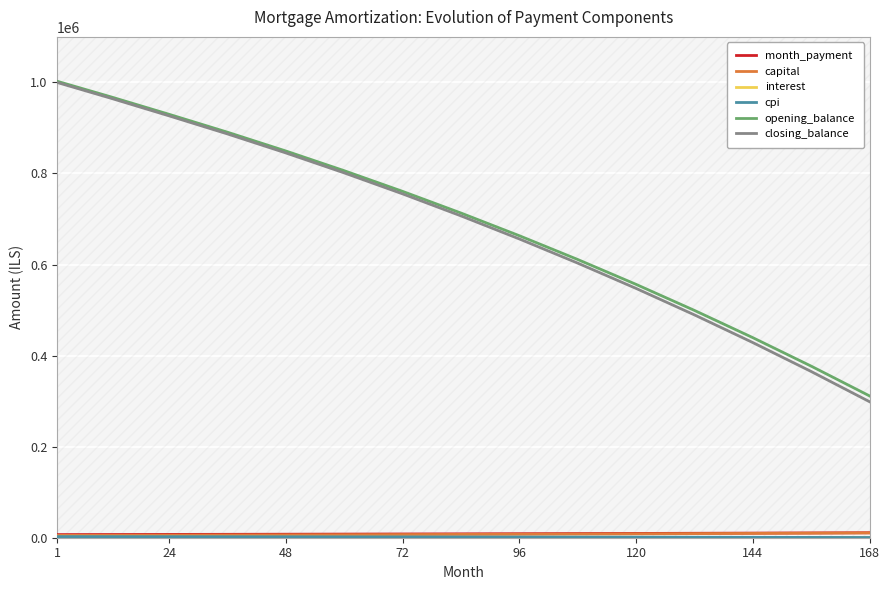

Count the number of data series in this chart.

6